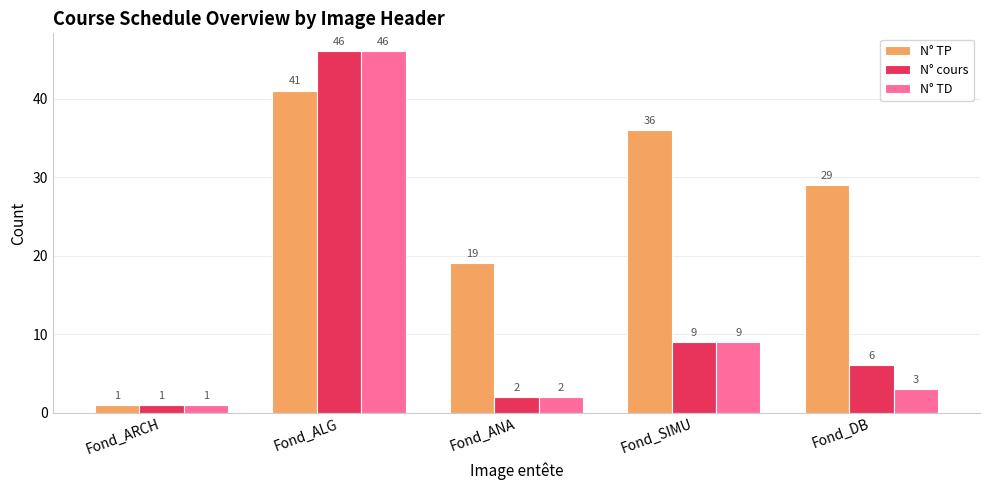

Read the N° cours value at Fond_DB, to the nearest 5.

5